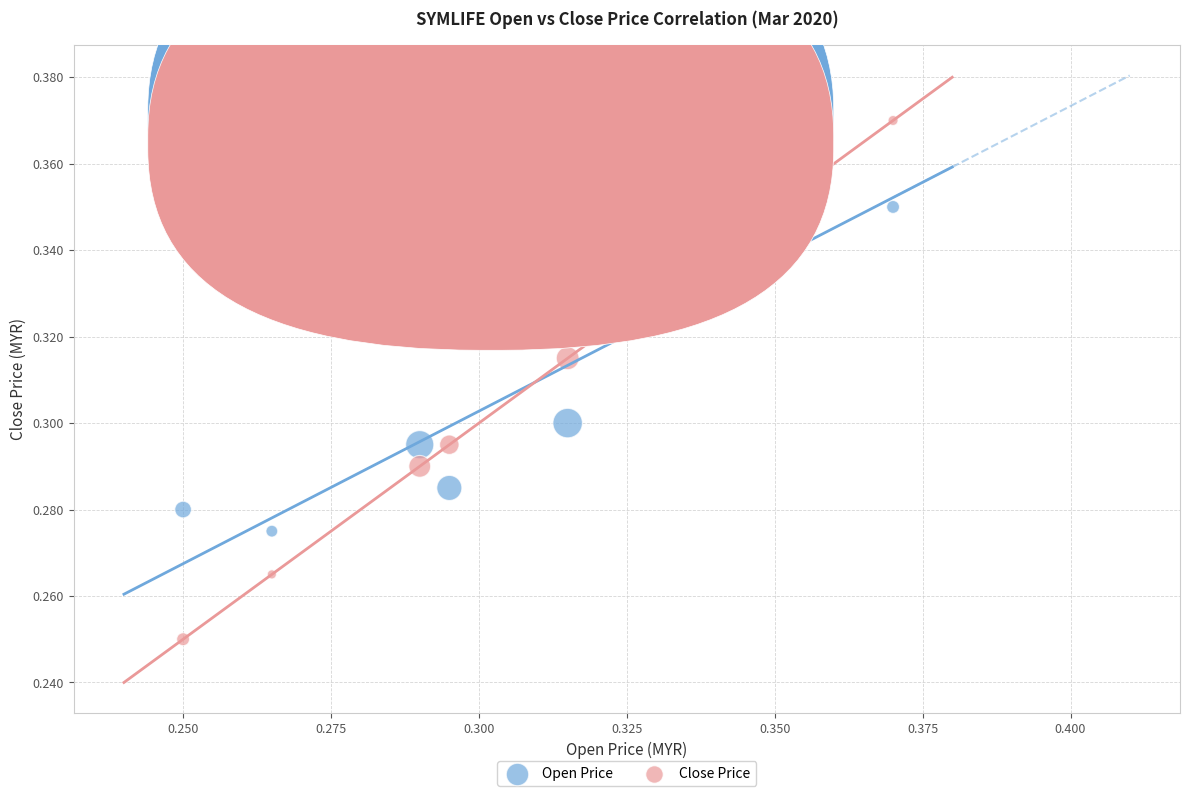

Which series has the widest spread of Y values?

Close Price